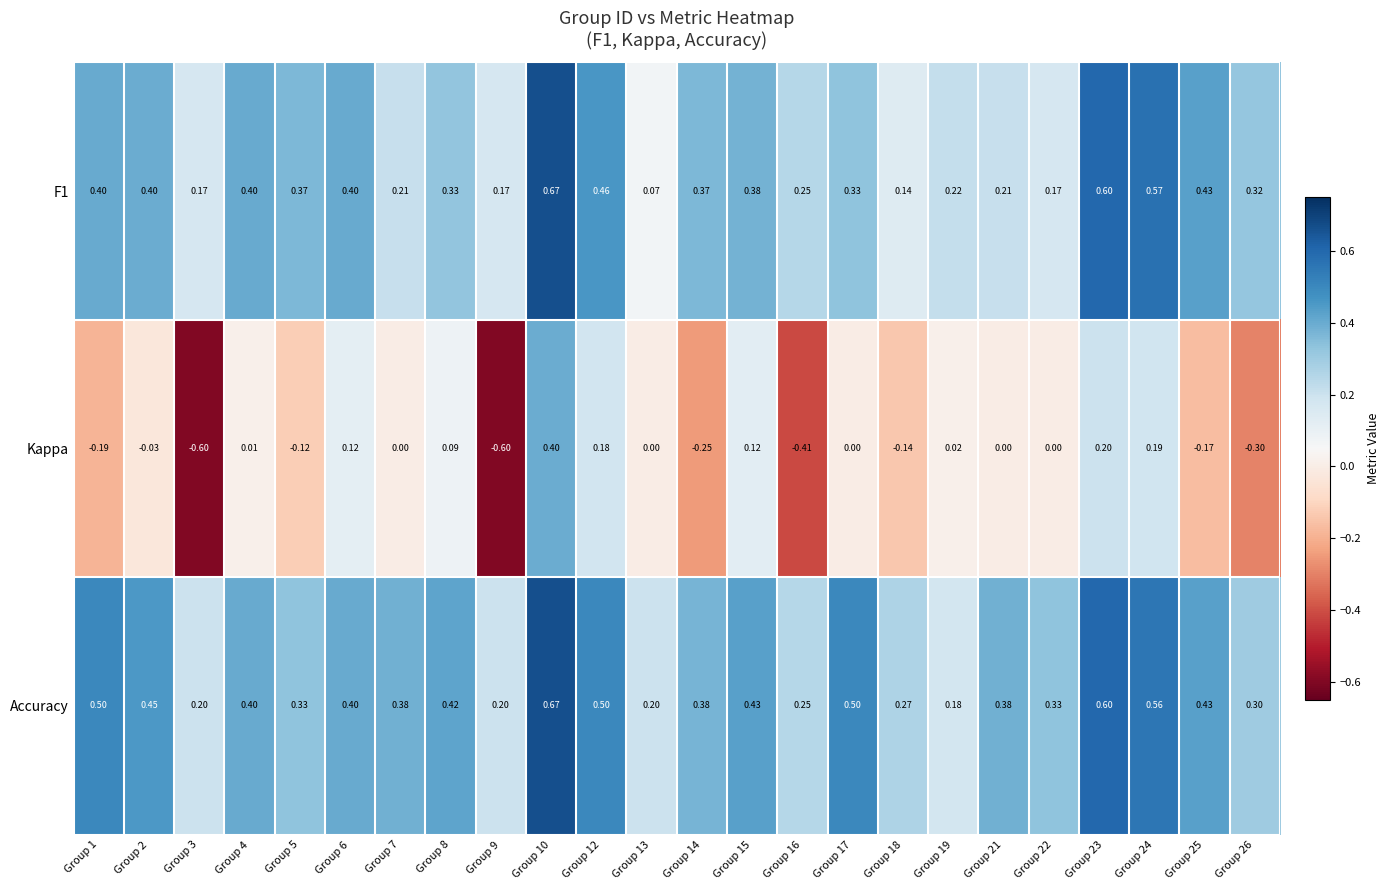

Between Group 5 and Group 26, which series saw the biggest shift?

Kappa